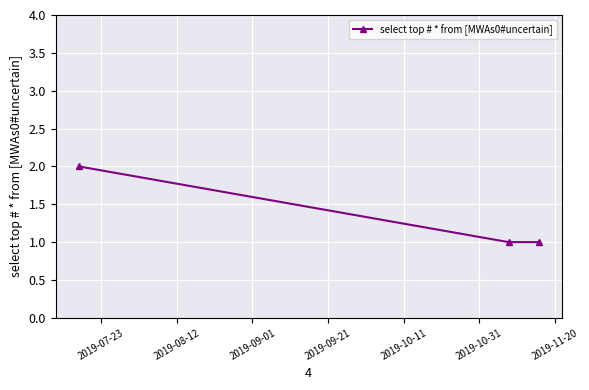

What is the sum of all values?

4